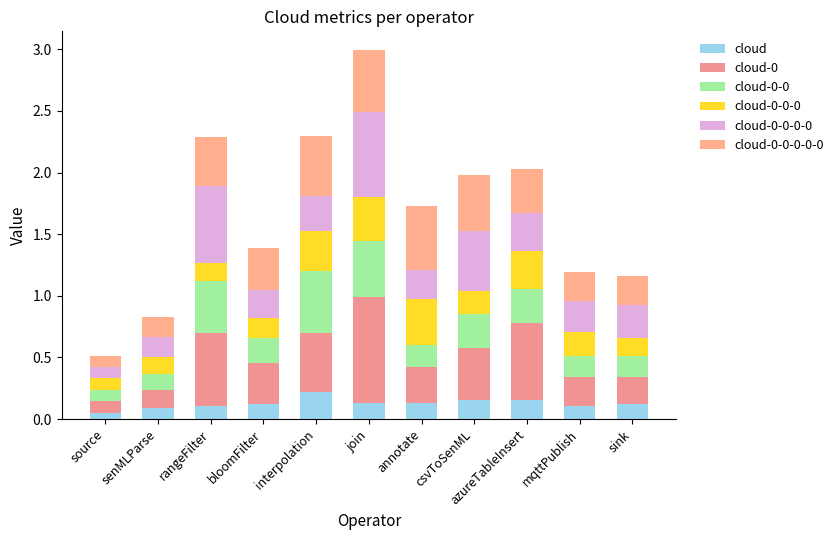

What is the label of the 4th bar from the right?

csvToSenML